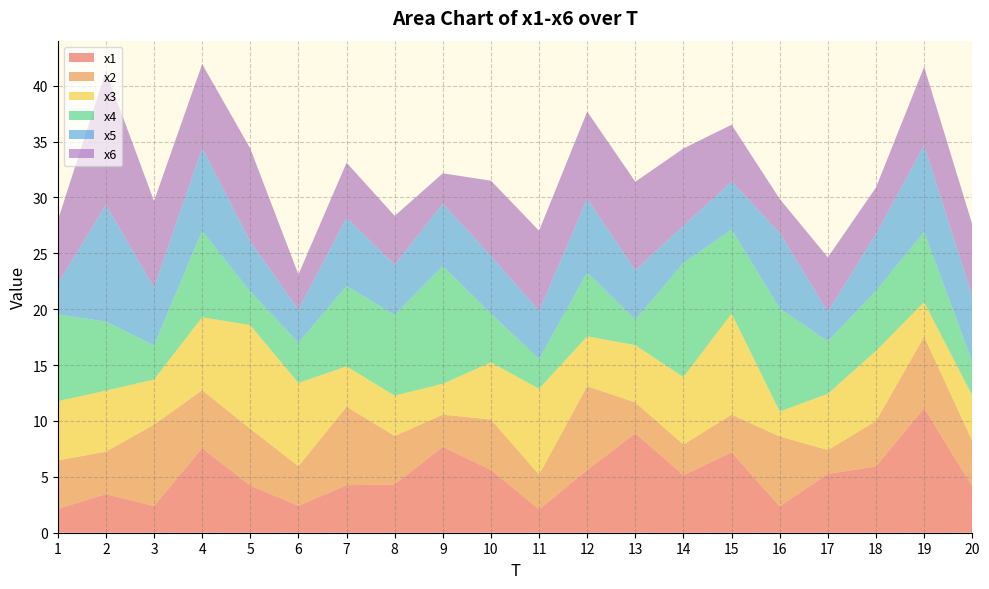

Reading left to right, transcribe all the data shown in this chart.

x1: 2.1	3.5	2.4	7.6	4.2	2.4	4.2	4.3	7.7	5.6	2.1	5.6	8.9	5.1	7.2	2.4	5.3	5.9	11.1	4.2
x2: 4.3	3.8	7.3	5.2	5.1	3.5	7.0	4.3	2.9	4.5	3.1	7.5	2.8	2.7	3.4	6.3	2.1	4.1	6.4	4.1
x3: 5.3	5.5	4.0	6.5	9.3	7.5	3.6	3.6	2.8	5.1	7.7	4.5	5.1	6.0	9.0	2.2	5.0	6.3	3.1	4.1
x4: 7.8	6.2	3.1	7.7	3.0	3.6	7.2	7.2	10.5	4.4	2.7	5.7	2.3	10.2	7.5	9.2	4.7	5.4	6.3	3.0
x5: 2.7	10.5	5.2	7.4	4.5	3.0	6.1	4.5	5.6	5.1	4.3	6.6	4.4	3.3	4.3	6.8	2.6	5.1	7.7	5.9
x6: 5.7	12.0	7.7	7.5	8.3	3.1	4.9	4.4	2.7	6.7	7.2	7.8	7.9	6.9	5.1	3.0	4.9	4.2	7.0	6.4